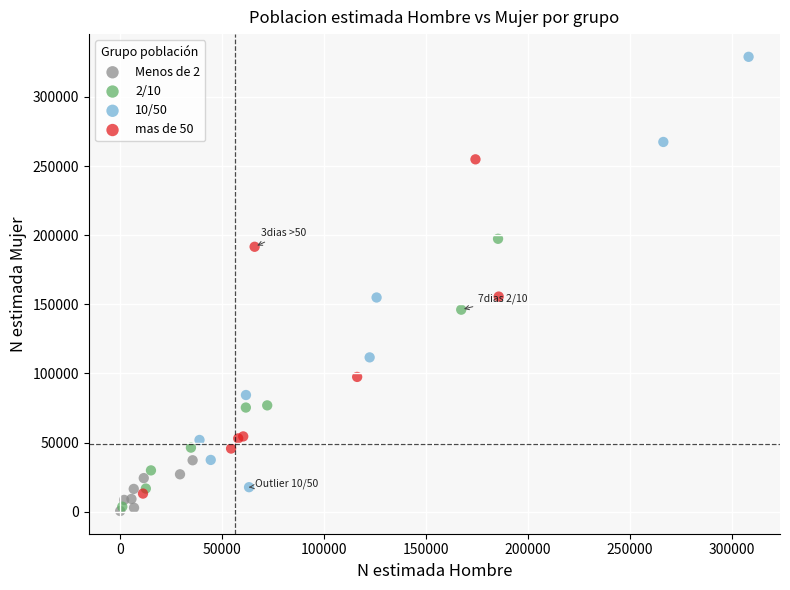

Which series has the largest Y range (max minus min)?

10/50